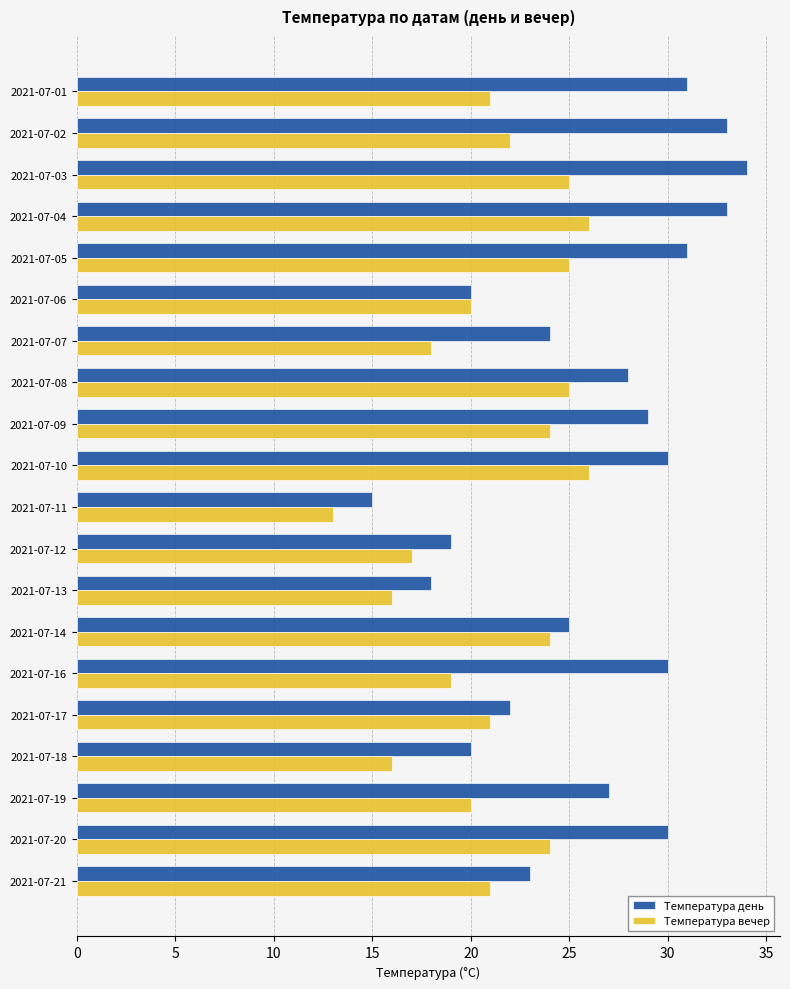

True or false: Температура день has a value of 28 at 2021-07-08.

True